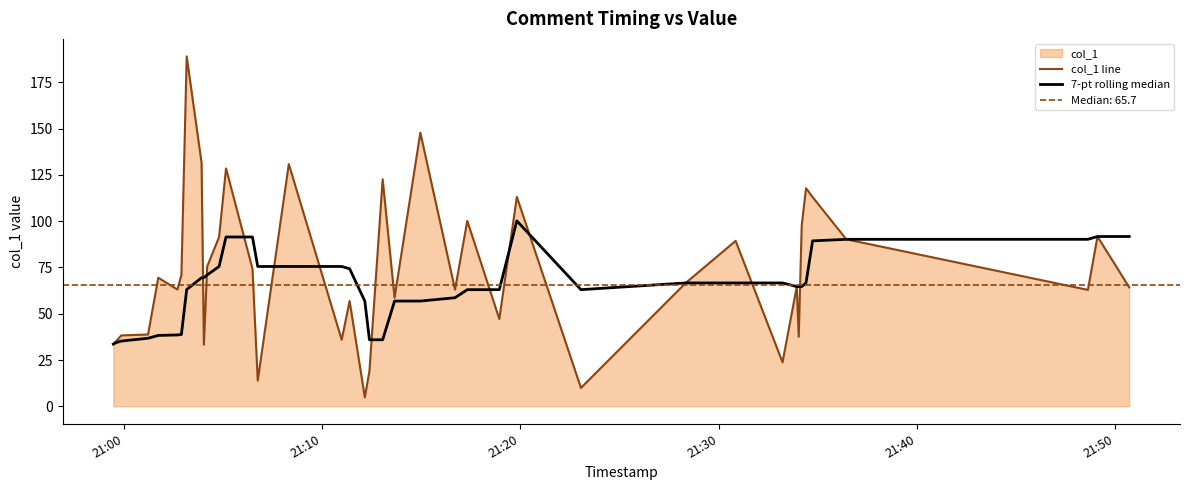

In col_1 line, how many points are lower than both neighbors (excluding endpoints)?

12